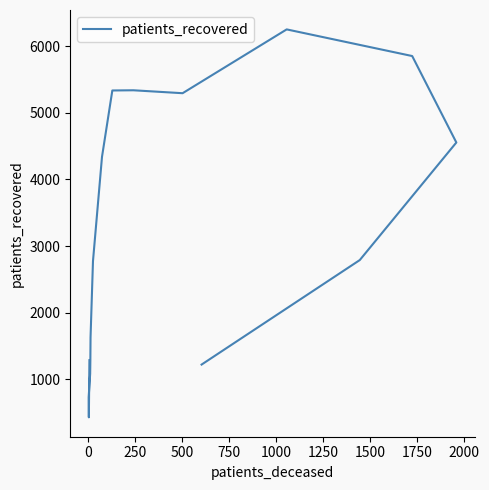

Is it true that the value at 15 is 1717?

False